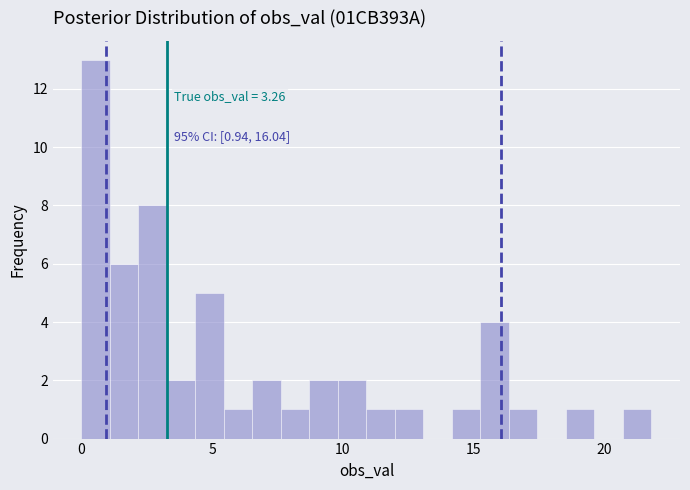

Read against the x-axis, roughly where is the centre of the tallest bar?

0.5